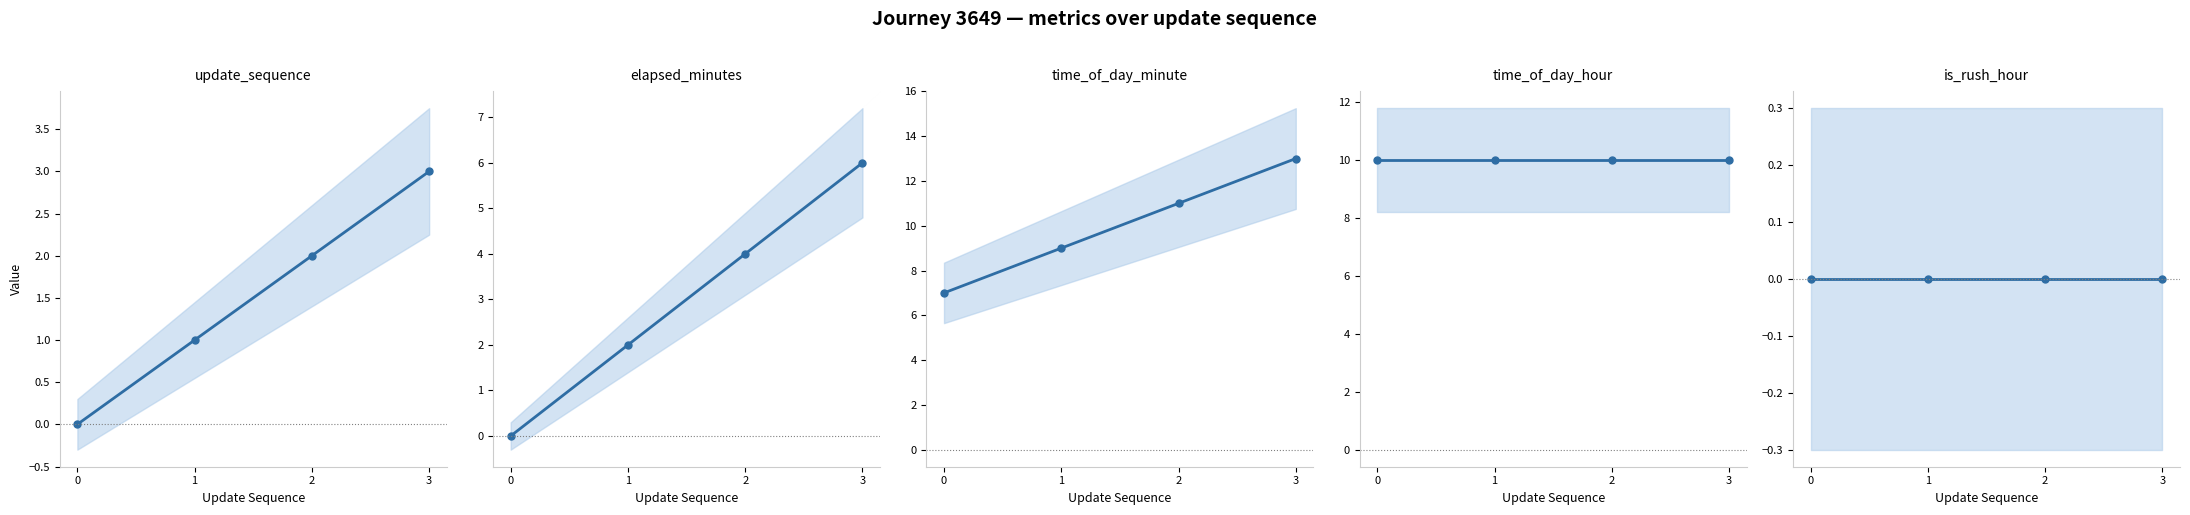

What is the difference between the maximum and minimum values in the time_of_day_minute series?

6